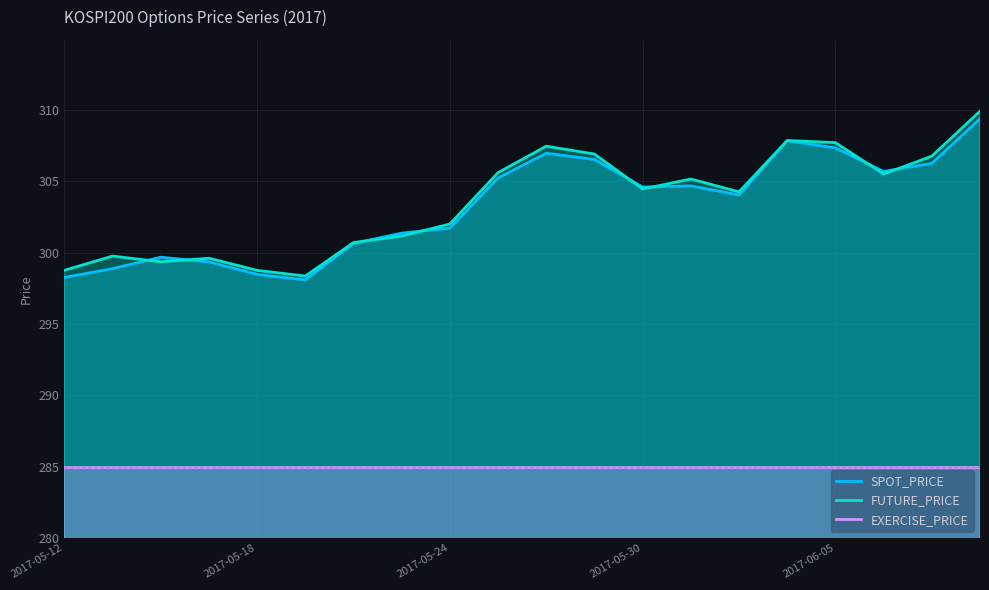

True or false: EXERCISE_PRICE and FUTURE_PRICE cross at least once.

False